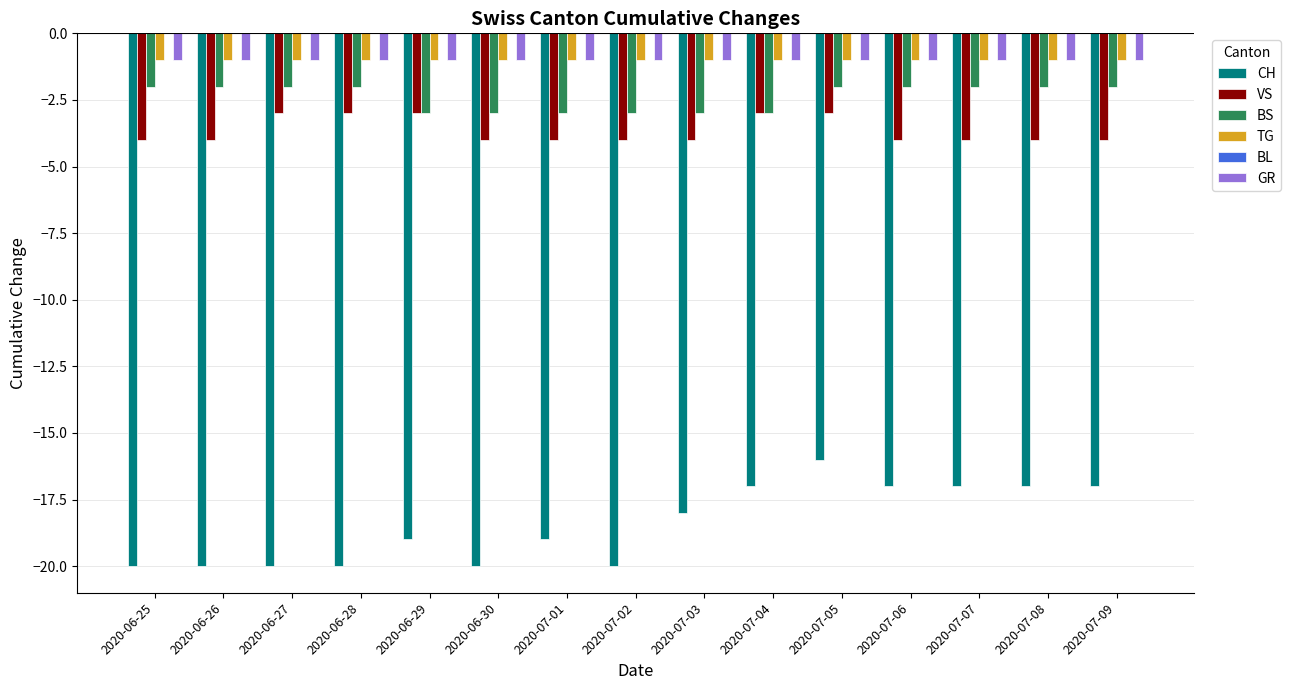

What is the total value across all series at 2020-06-28?

-27